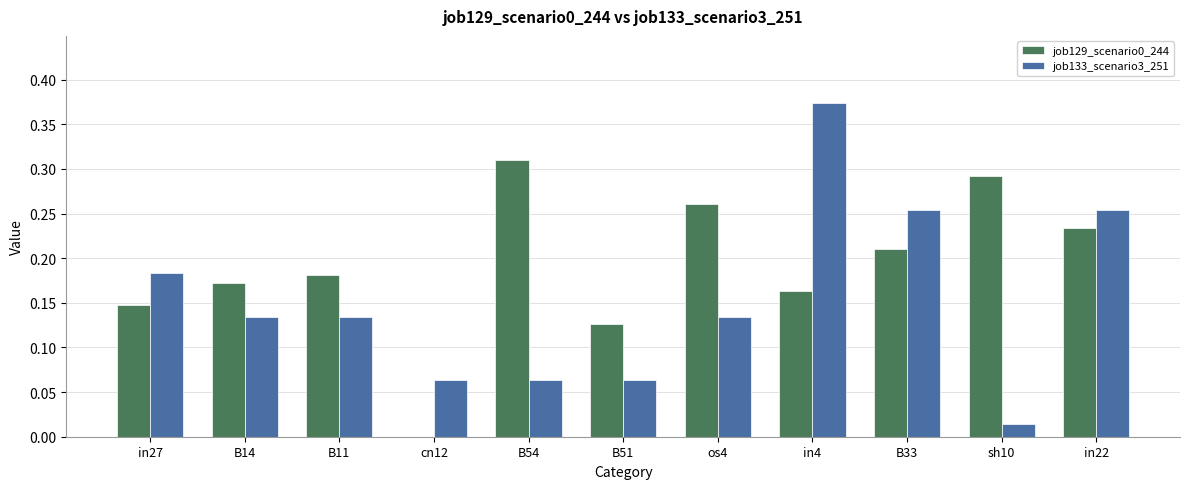

Is it true that job129_scenario0_244 equals 0.0 at cn12?

True